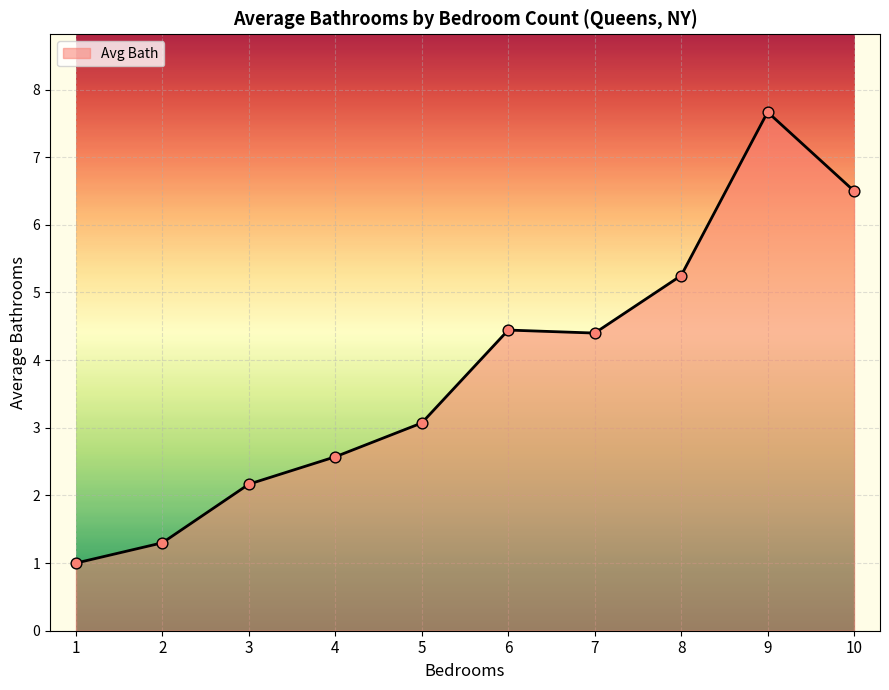

Approximately how many times larger is the value at 5 compared to 2?

2.4